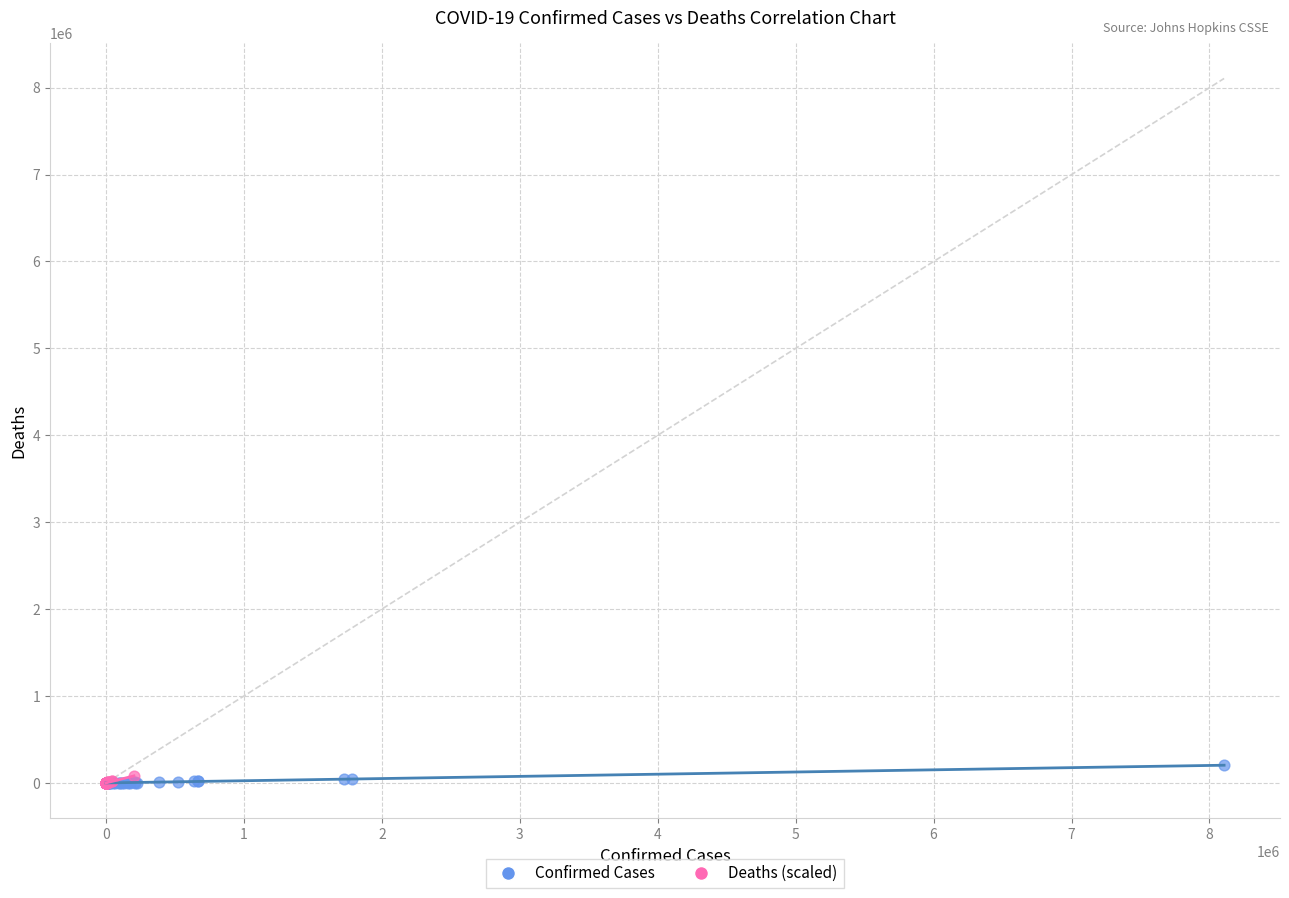

Which series has the widest spread of Y values?

Confirmed Cases